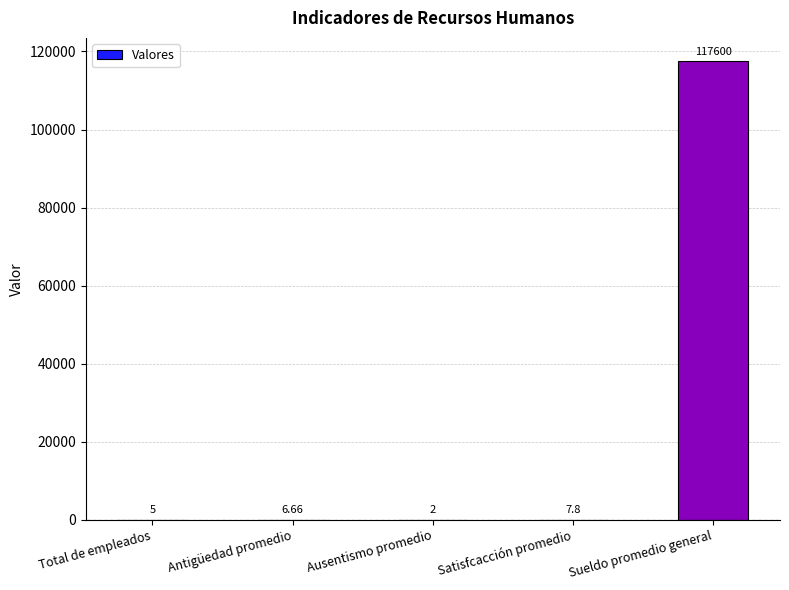

Between Total de empleados and Antigüedad promedio, which is larger?

Antigüedad promedio